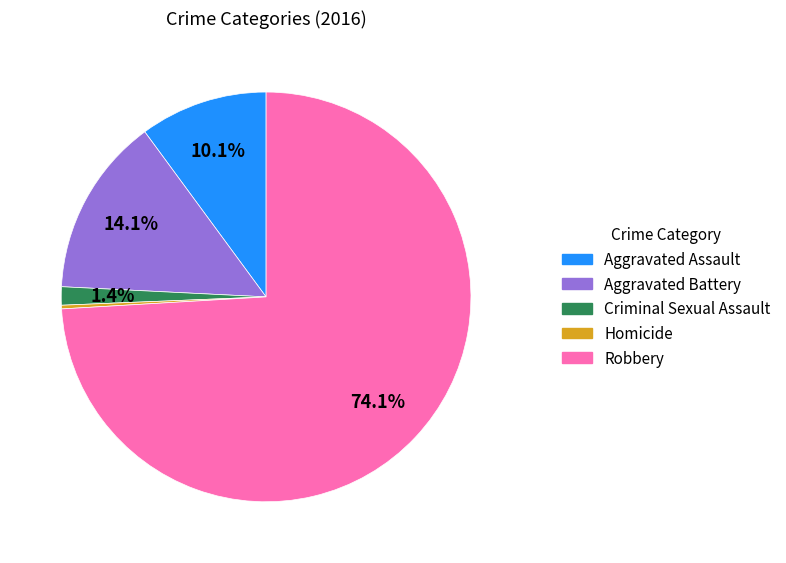

Count the number of slices in the pie.

5